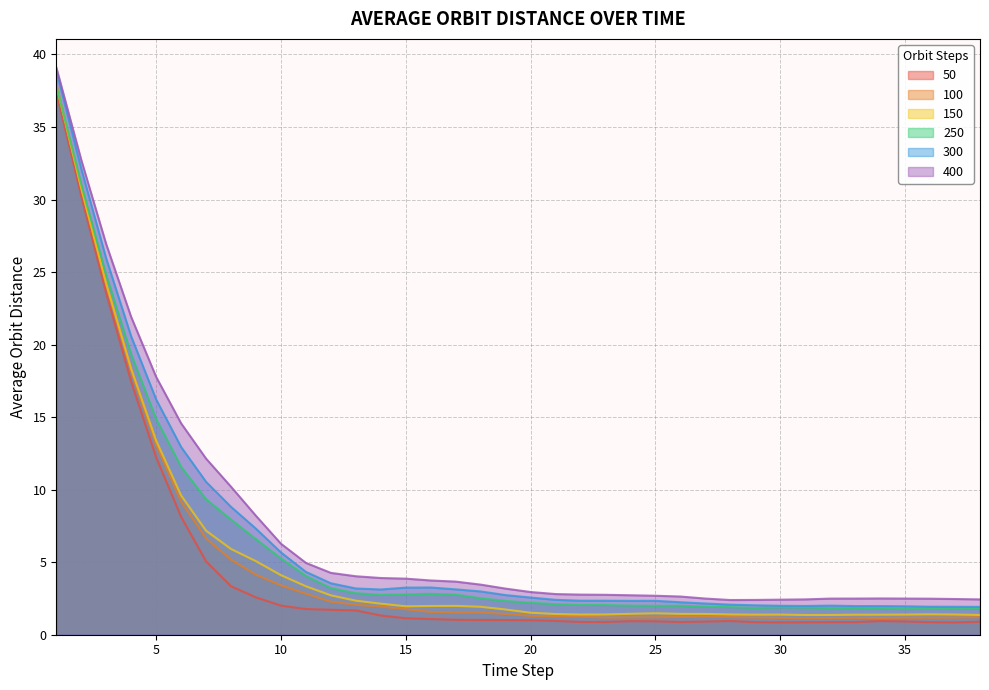

What is the difference between the 50 values at 8 and 31?

2.5